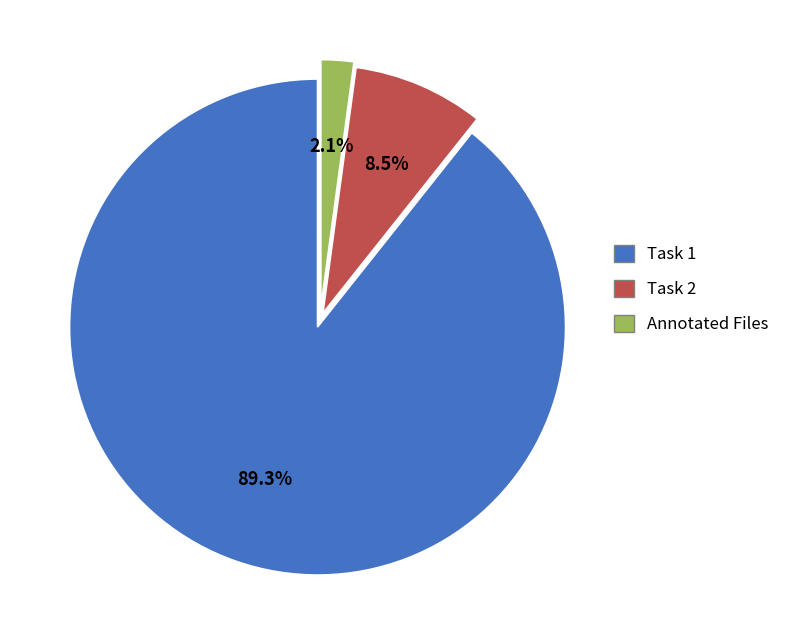

Combined, what portion of the pie is Task 1 and Annotated Files?

91.5%